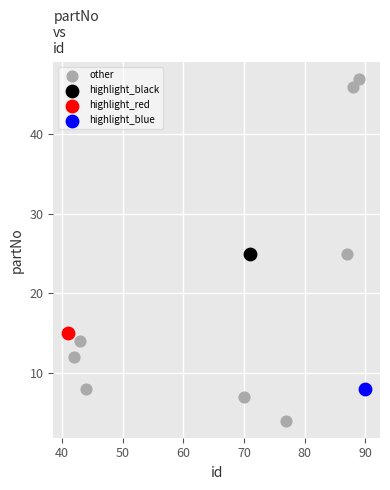

What are all the series names shown in the legend?

other, highlight_black, highlight_red, highlight_blue